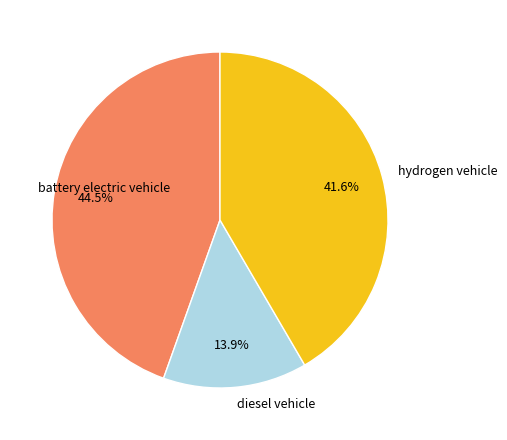

True or false: battery electric vehicle accounts for 31% of the total.

False